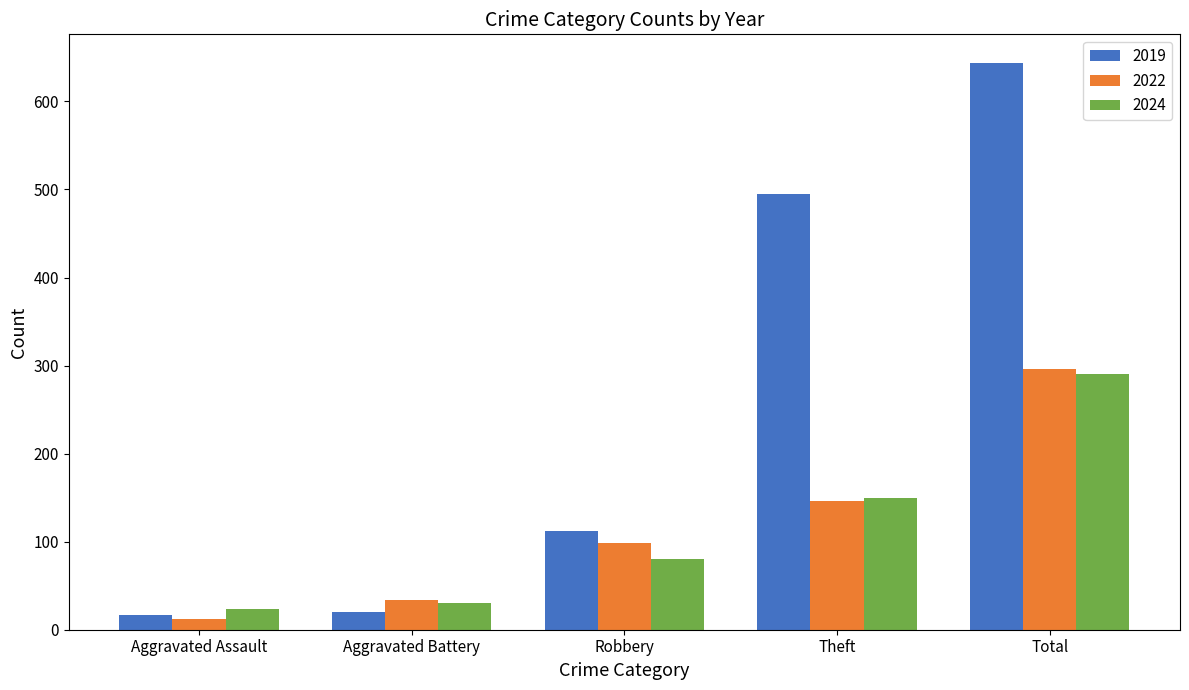

What position from the left is Aggravated Assault?

1